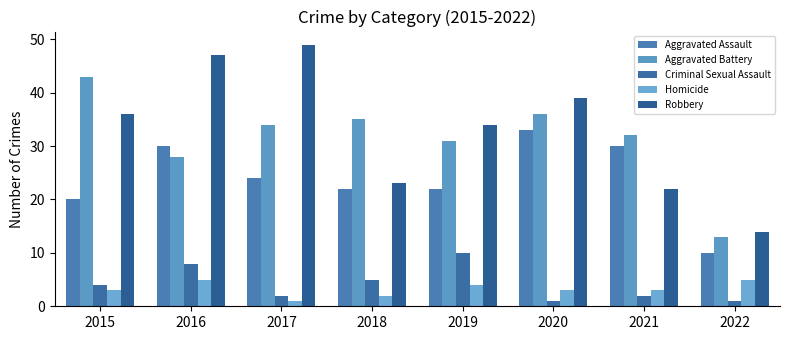

The value of Robbery at 2020 is 57. True or false?

False